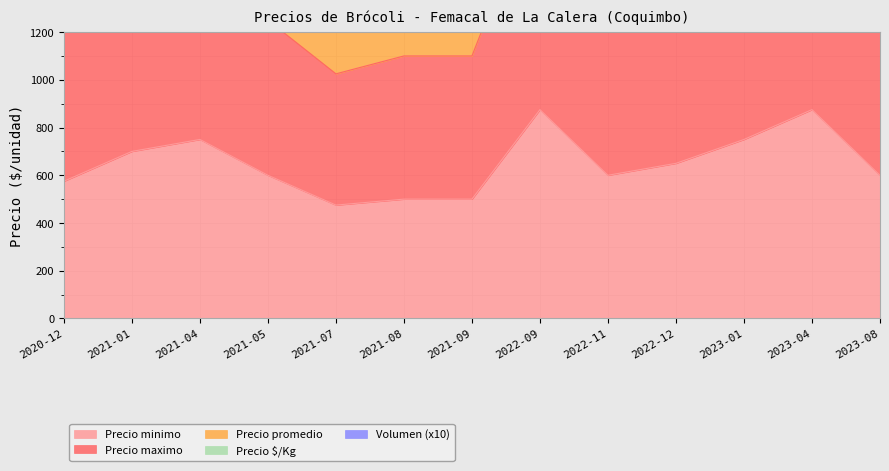

What is the lowest value of the Precio minimo series?

475